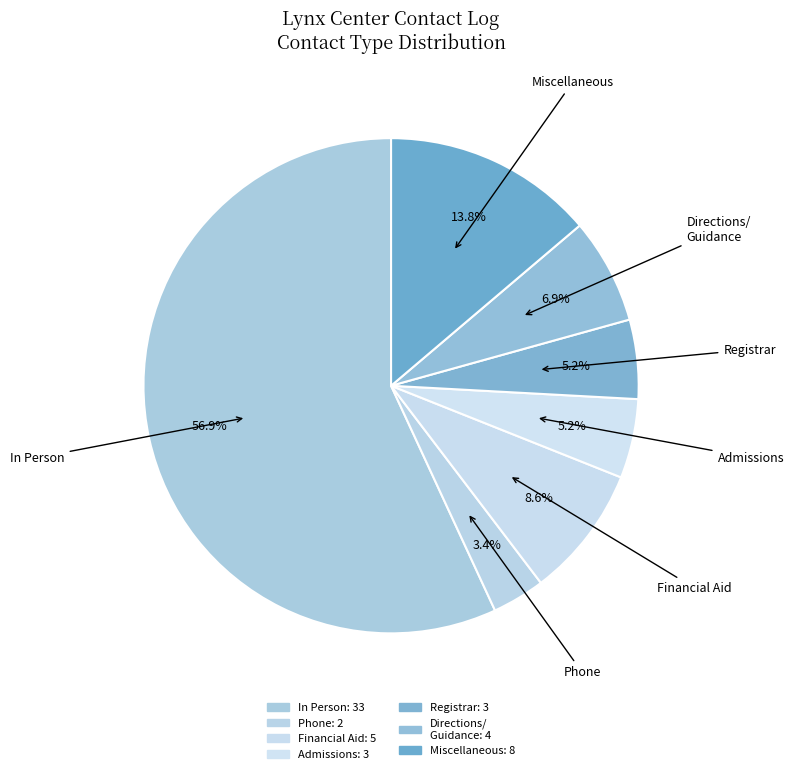

How many slices are in this pie chart?

7